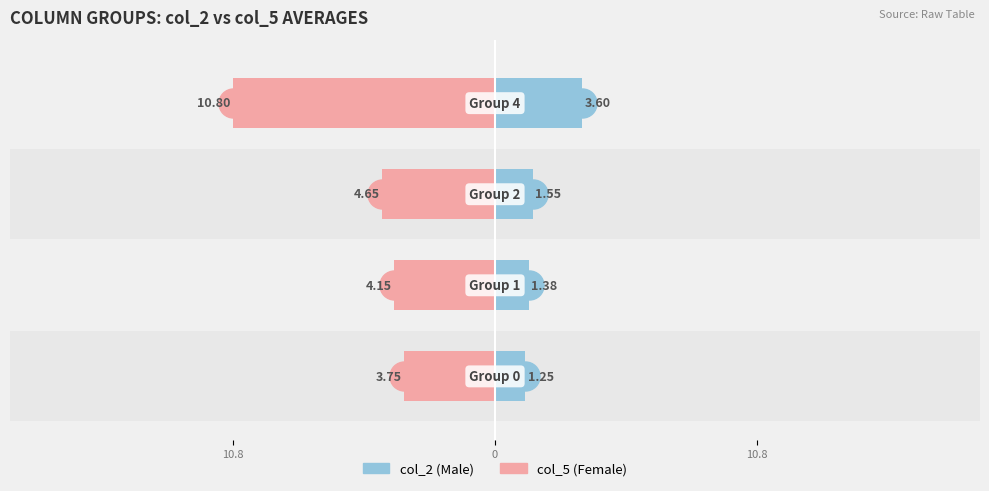

What is the sum of all col_2 values?

7.8